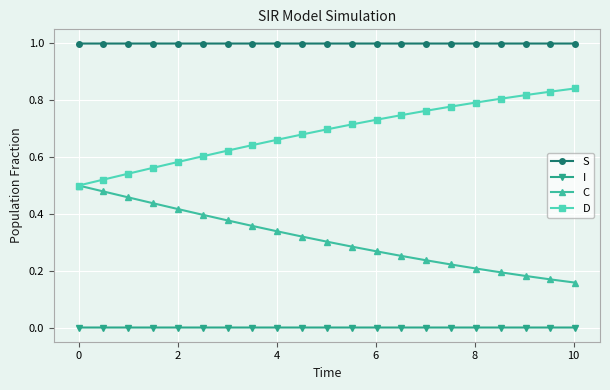

True or false: S and D intersect in this chart.

False